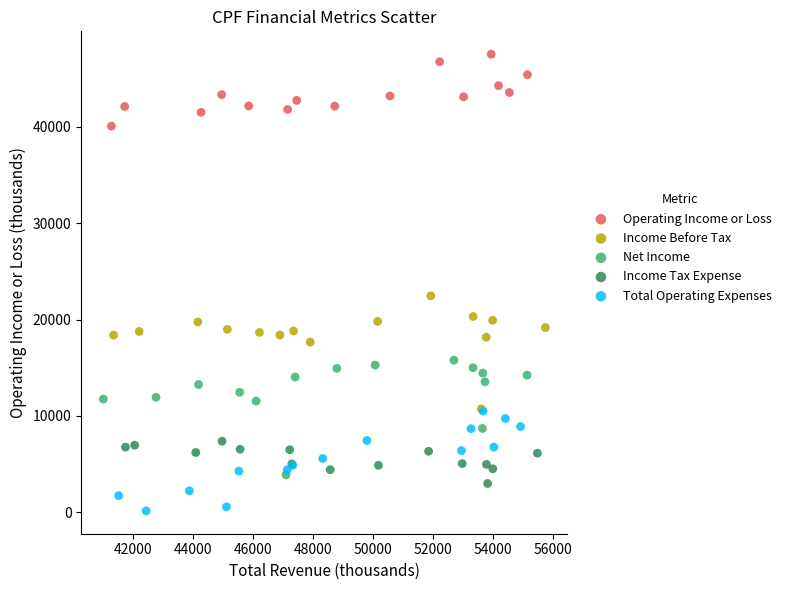

Which series contains the highest Y value?

Operating Income or Loss